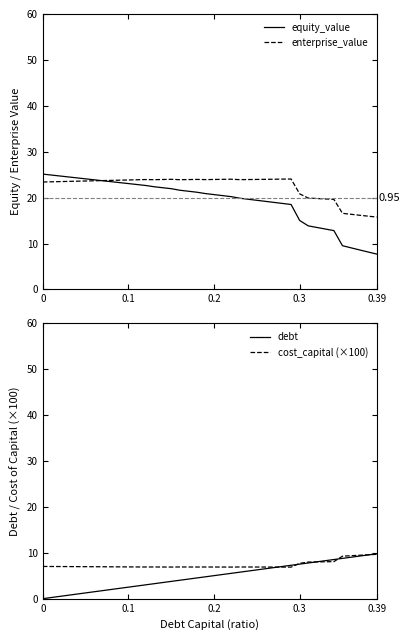

How many times do equity_value and cost_capital (×100) cross each other?

1